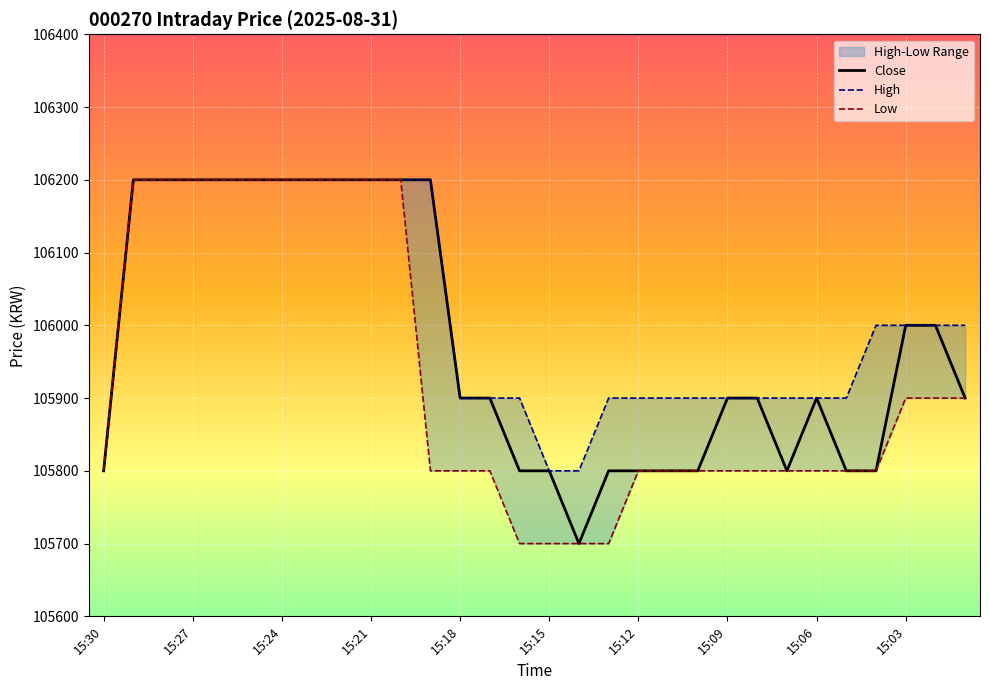

What is the difference between the maximum and minimum values in the Low series?

500